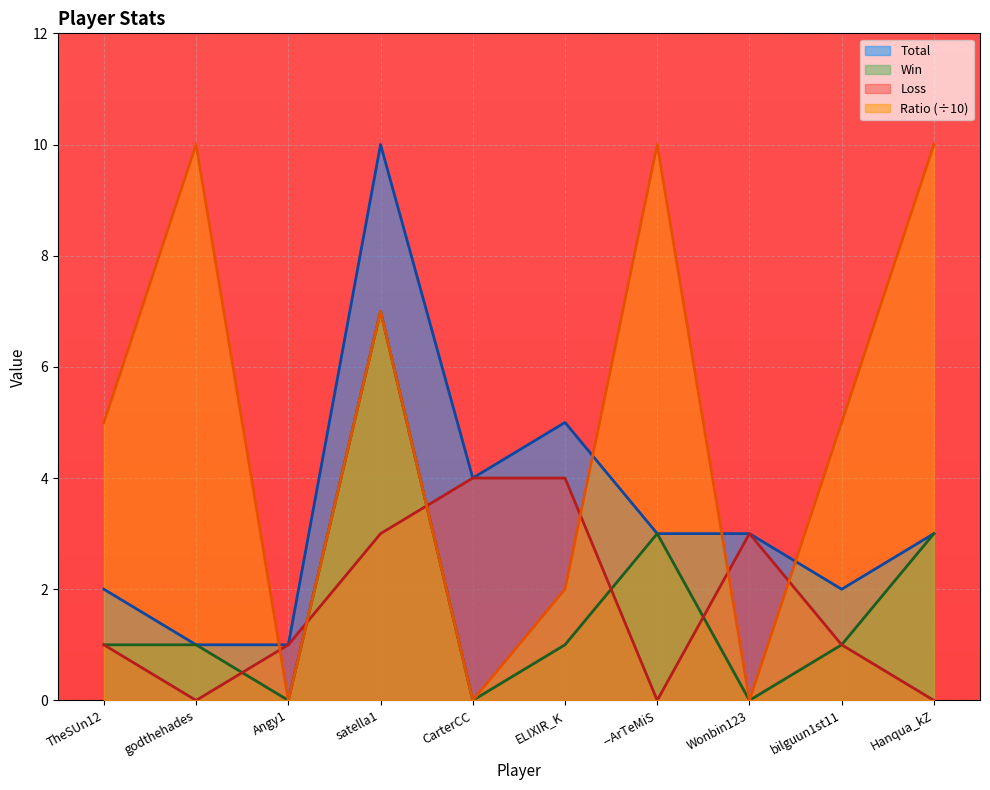

How many lines are shown in the chart?

4